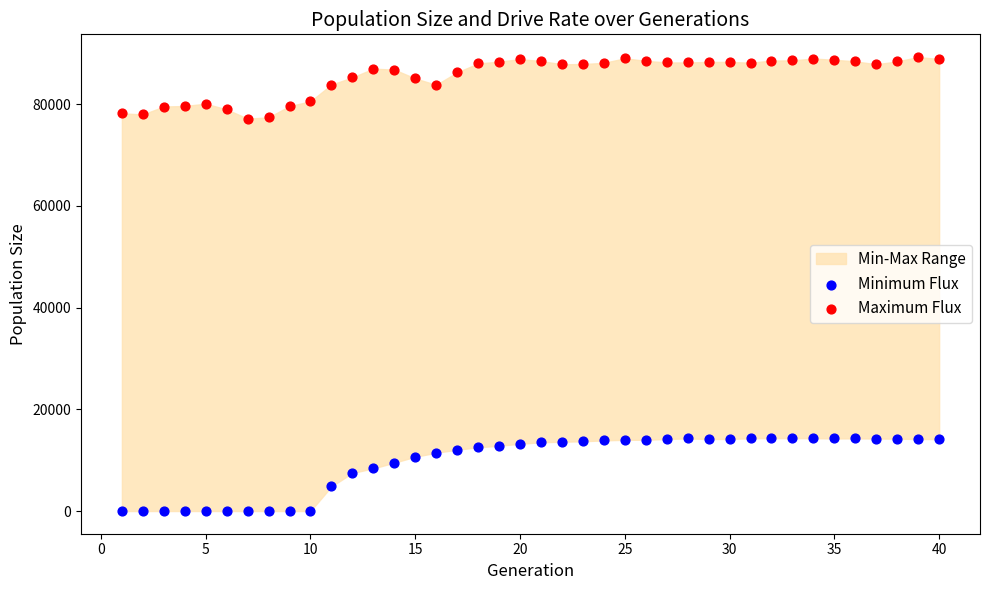

Which series has the widest spread of Y values?

Minimum Flux